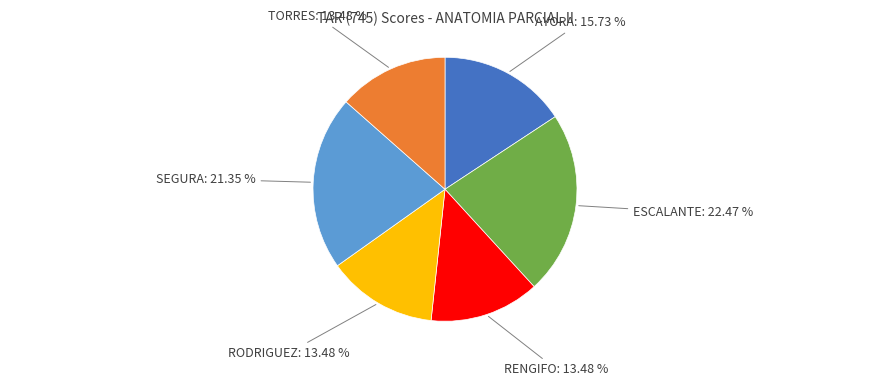

Does any single category account for the majority?

No